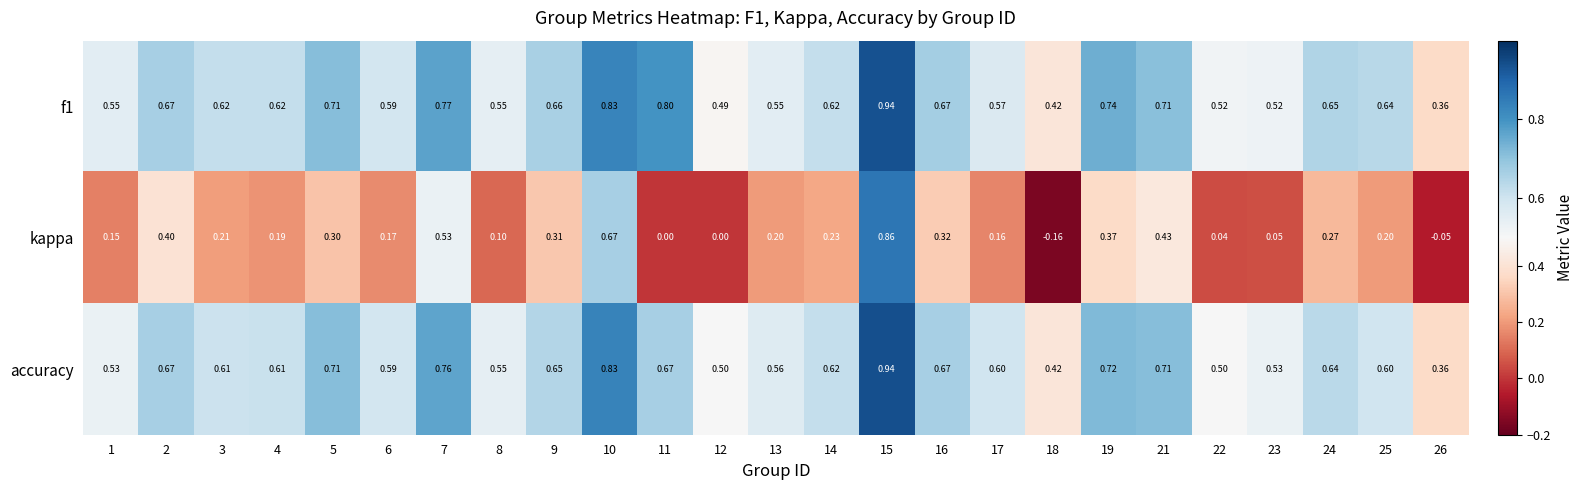

Between 12 and 17, which series saw the biggest shift?

kappa